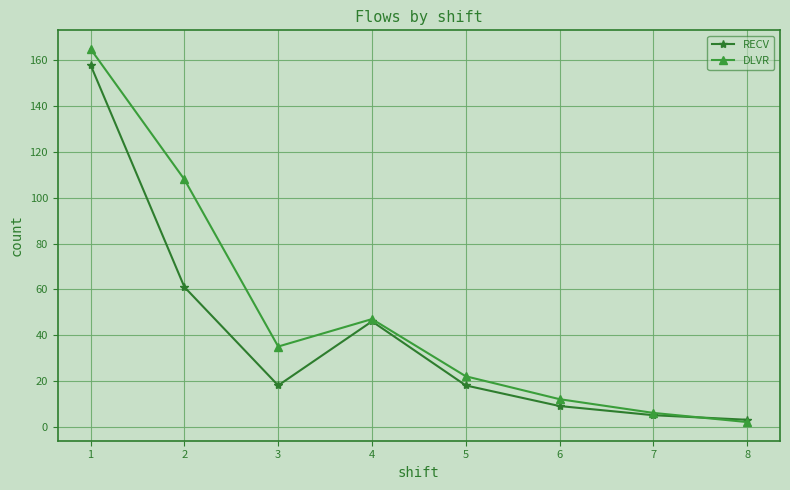

Which series has the largest total across all categories?

DLVR